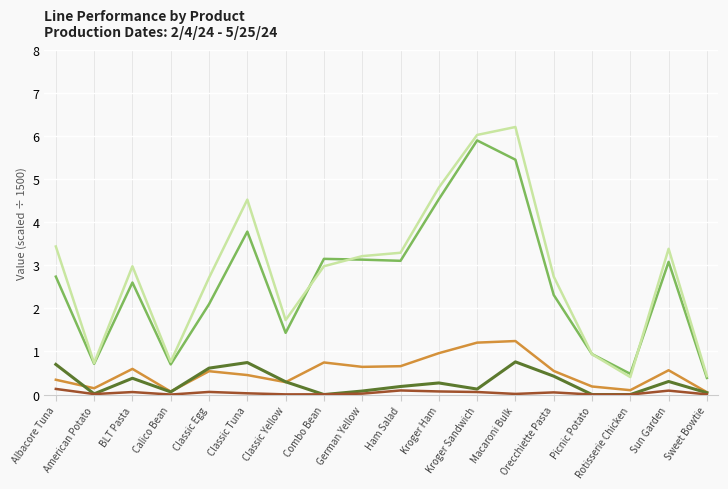

At which category does the chart reach its peak across all series?

Macaroni Bulk